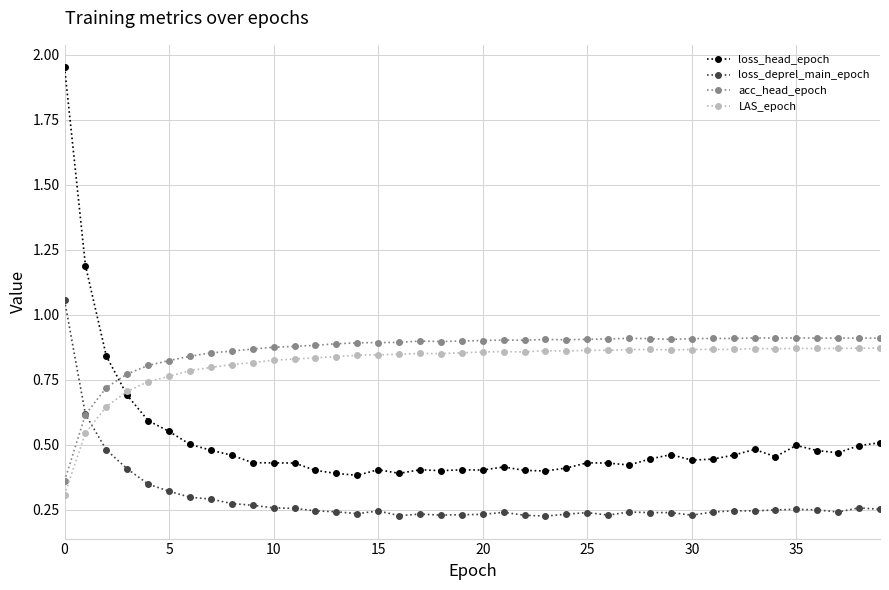

How many times do loss_deprel_main_epoch and acc_head_epoch cross each other?

1